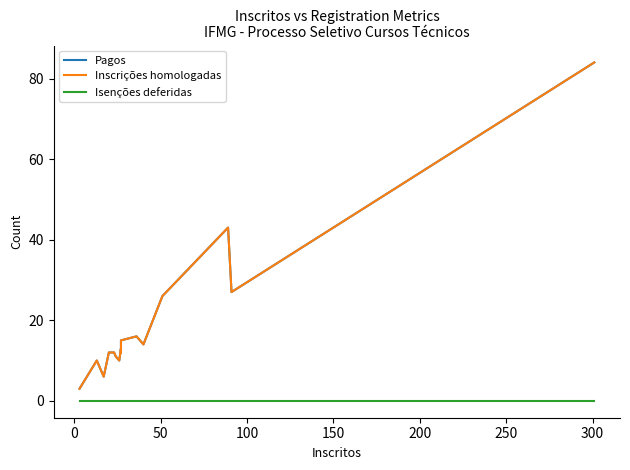

True or false: Isenções deferidas and Inscrições homologadas intersect in this chart.

False